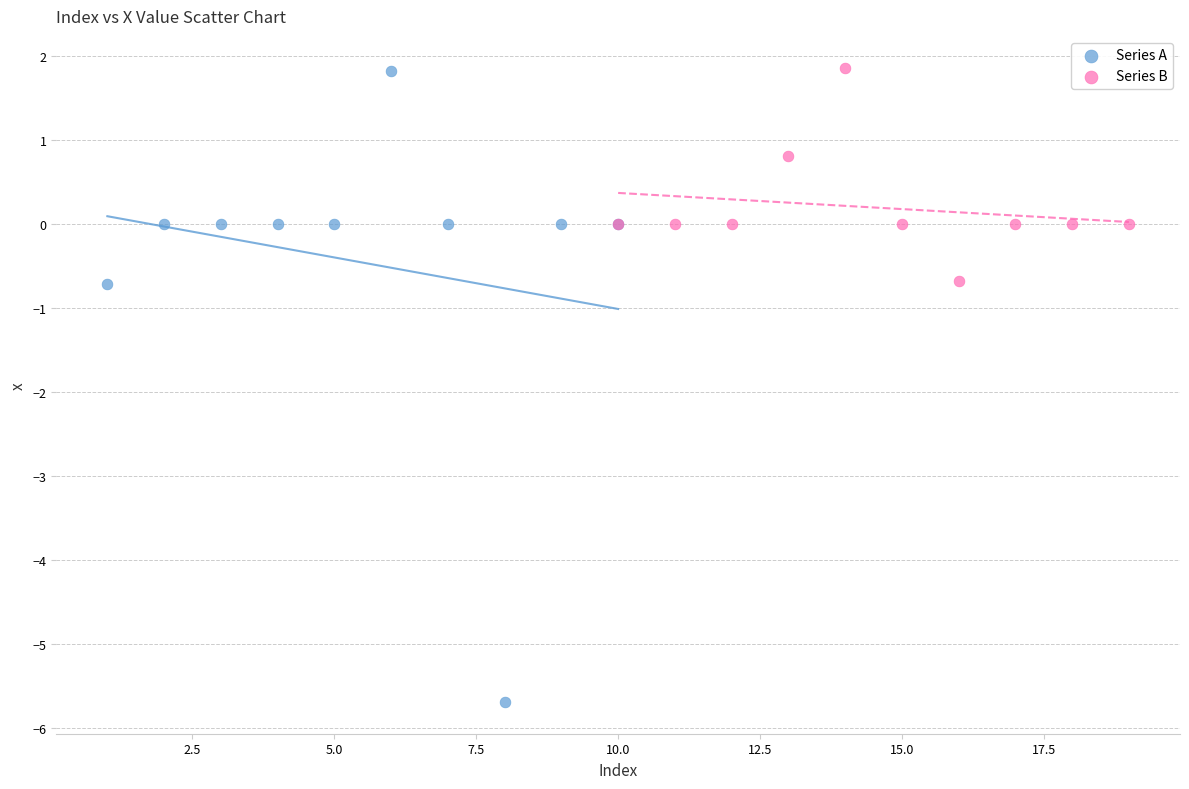

Which series contains the lowest Y value?

Series A